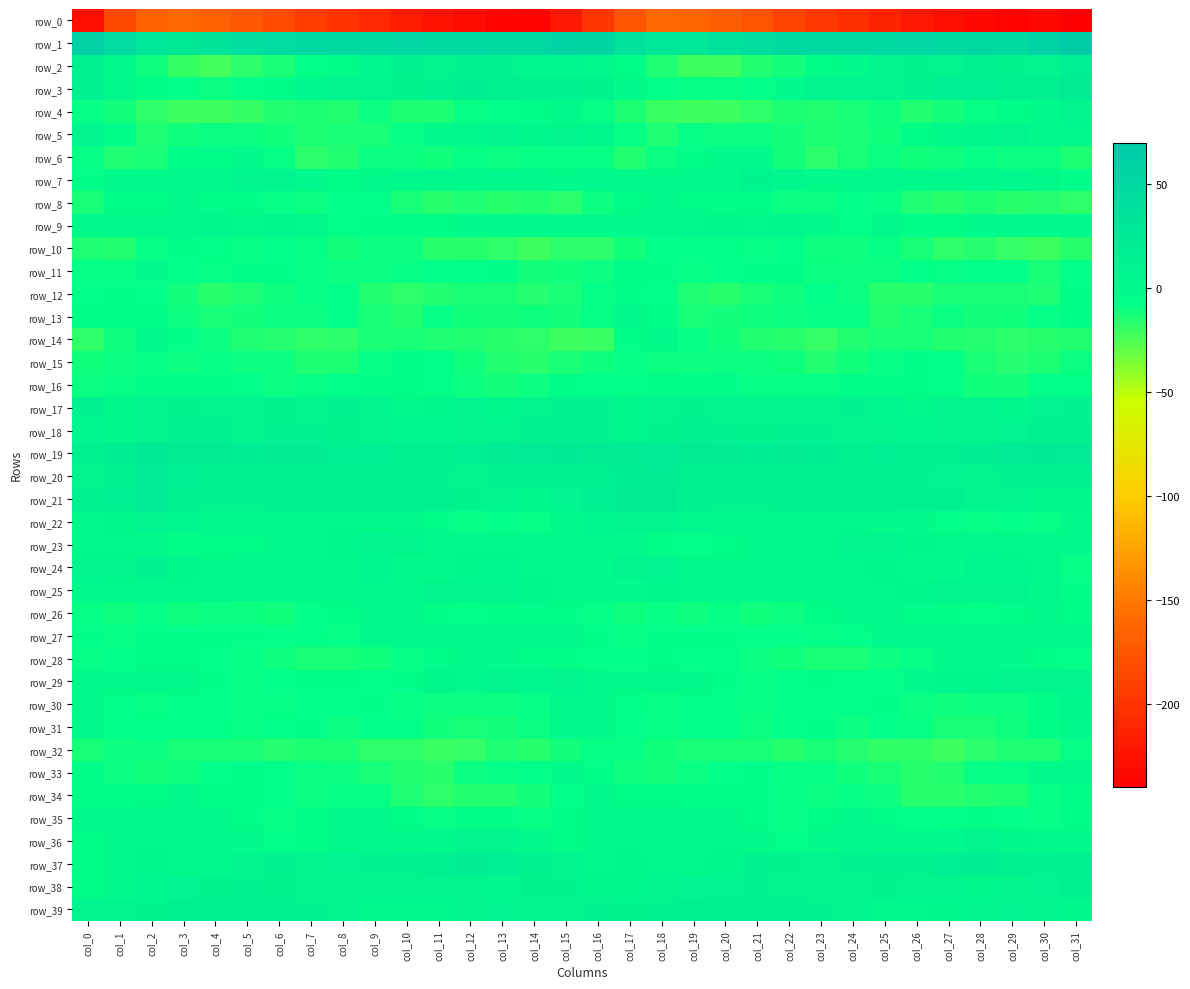

Is the value of row_18 at col_27 greater than the value of row_27 at col_23?

Yes